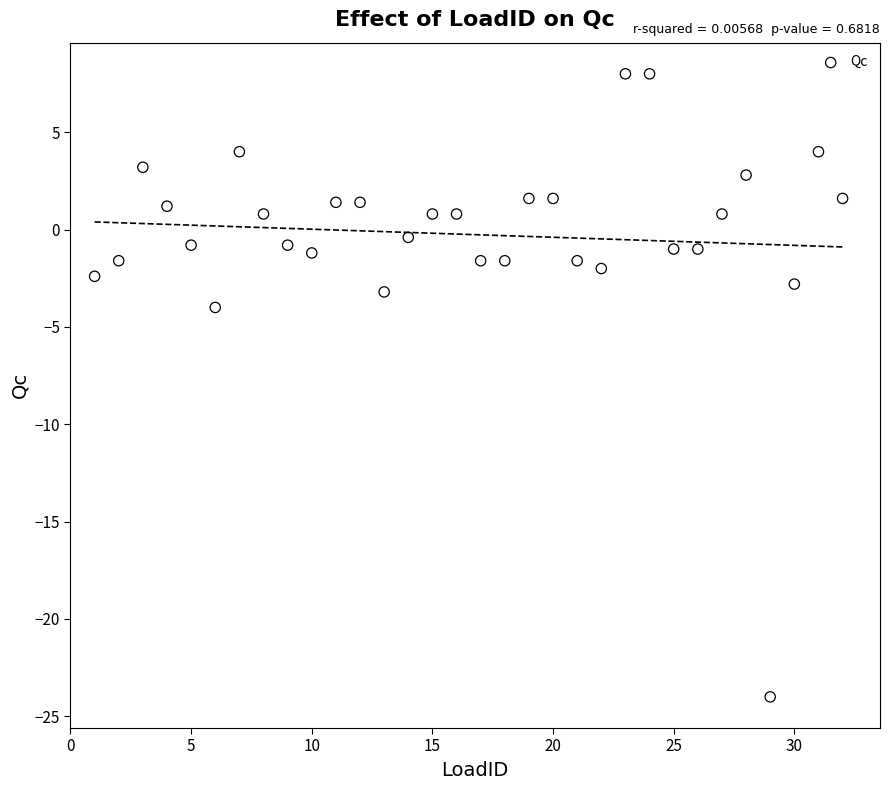

What is the range of X values (max minus min)?

31.0